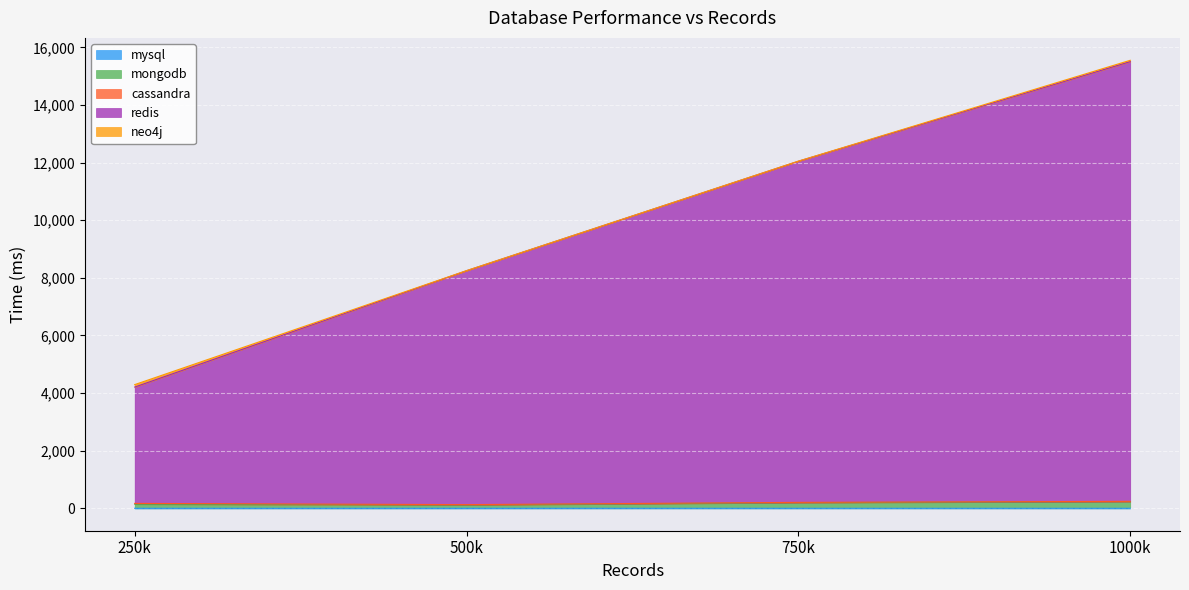

Count the mysql values in the range 0 to 1.

4